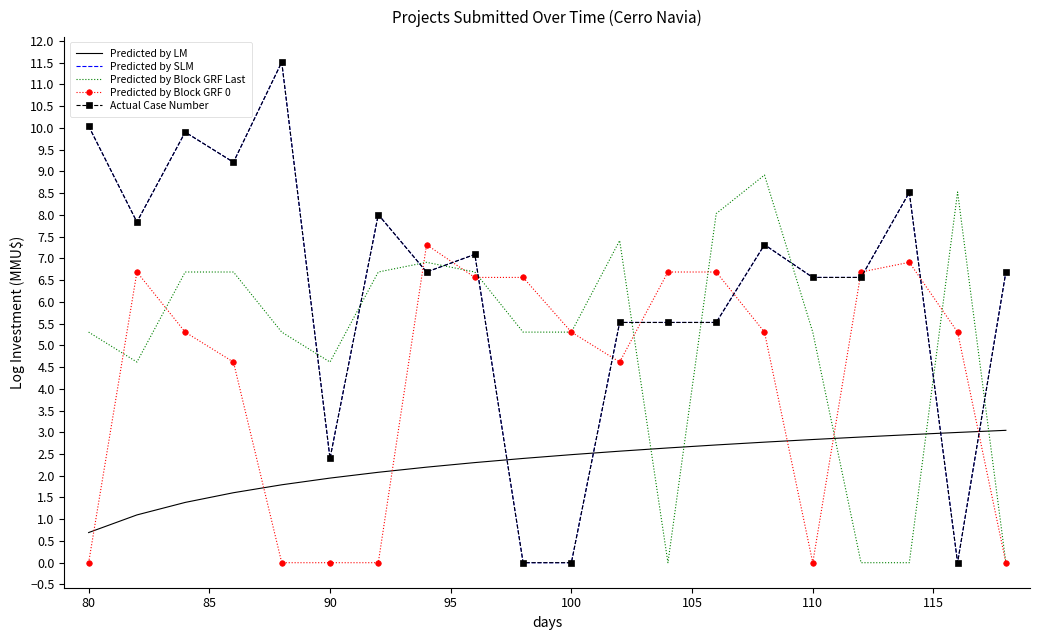

Which series ends up on top after the final intersection of Predicted by LM and Predicted by Block GRF Last?

Predicted by LM